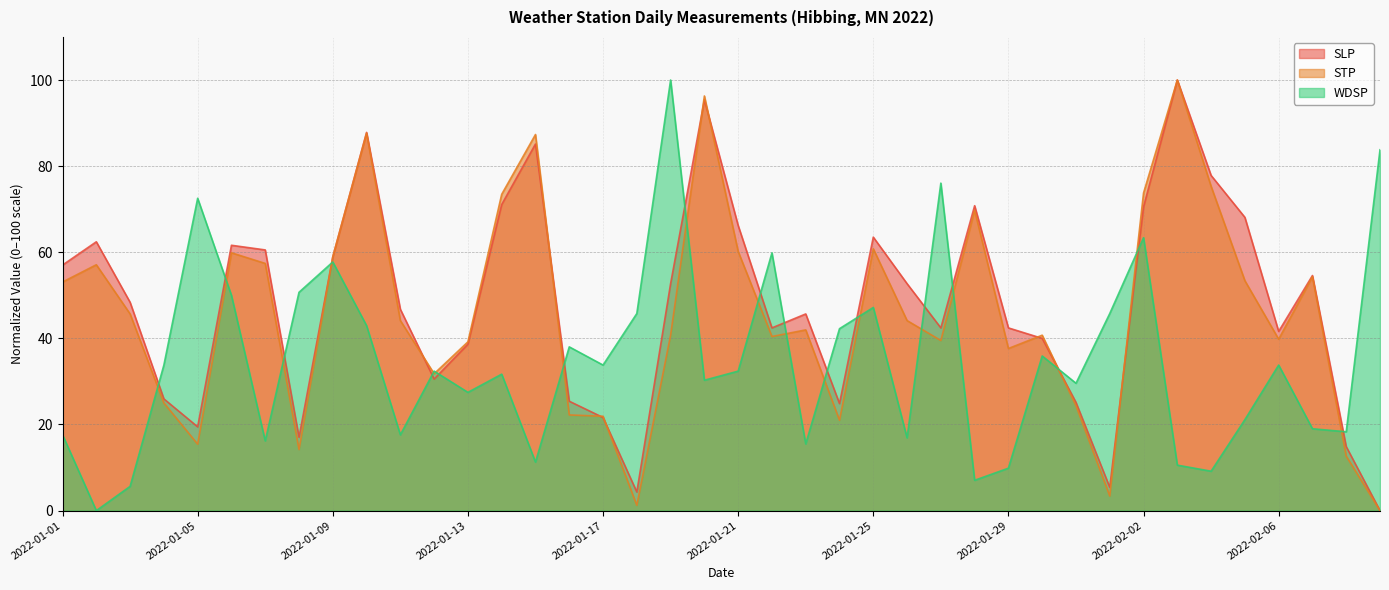

Which category has the highest value in the SLP series?

2022-02-03